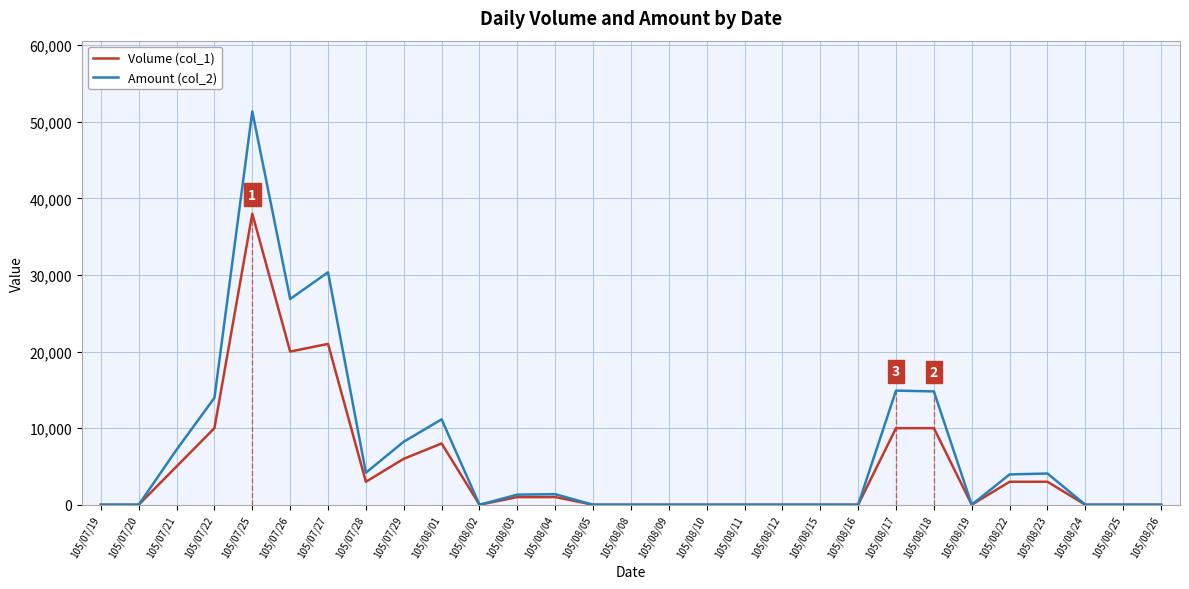

At 105/07/22, list the series in order from largest to smallest.

Amount (col_2), Volume (col_1)